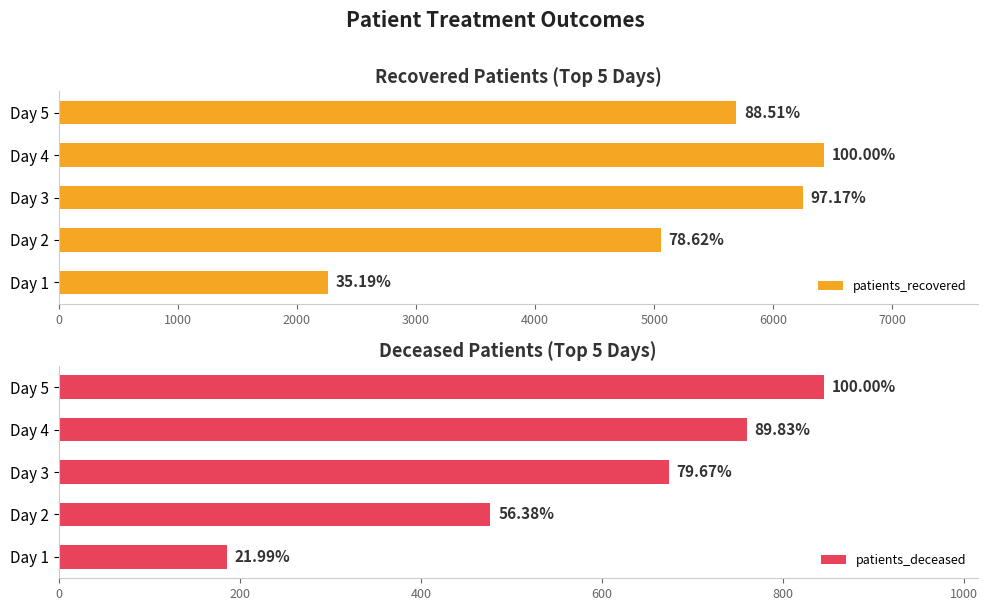

Between Day 3 and Day 1, which is larger?

Day 3